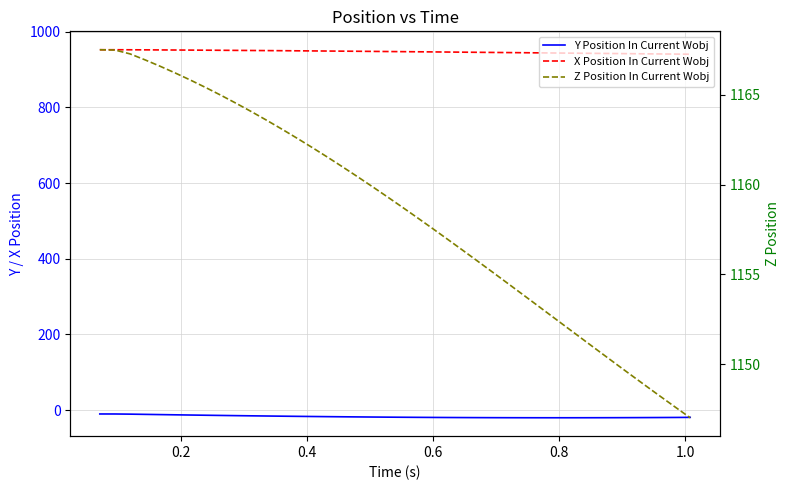

True or false: Y Position In Current Wobj and Z Position In Current Wobj intersect in this chart.

False